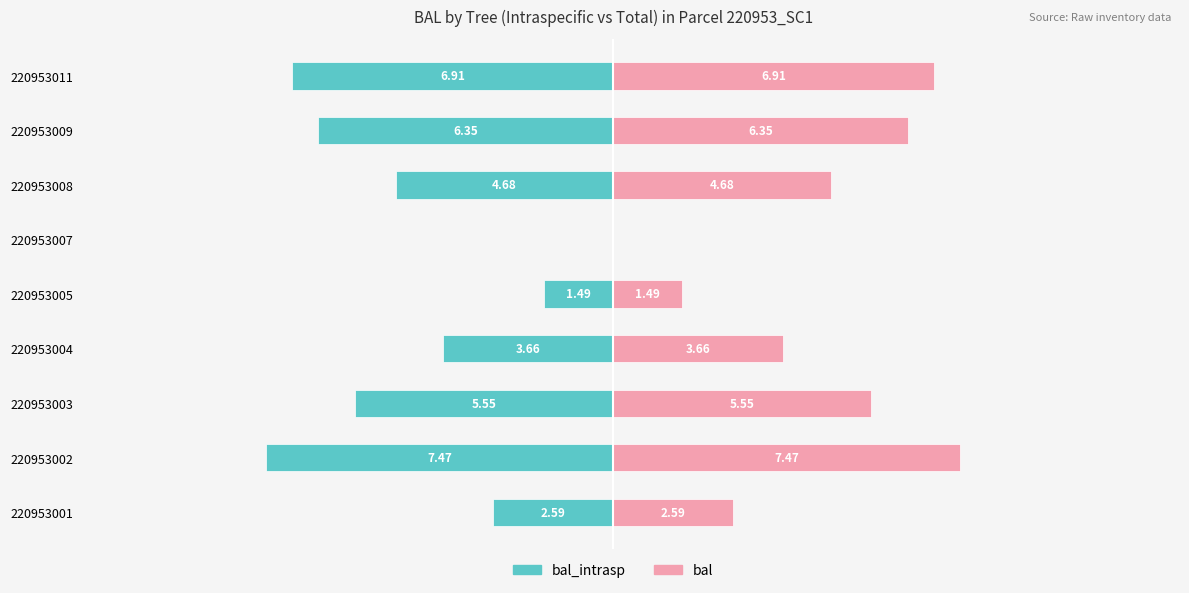

Rank the series by their average value, from highest to lowest.

bal, bal_intrasp